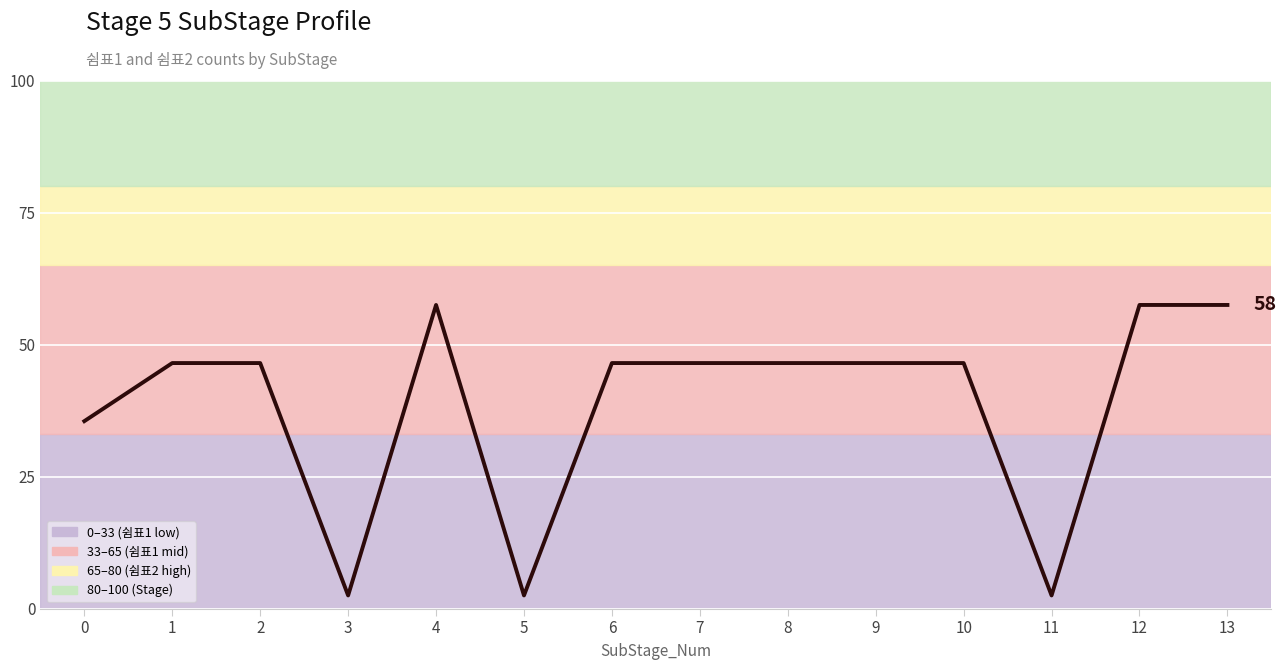

At which label does the data first exceed 46?

1